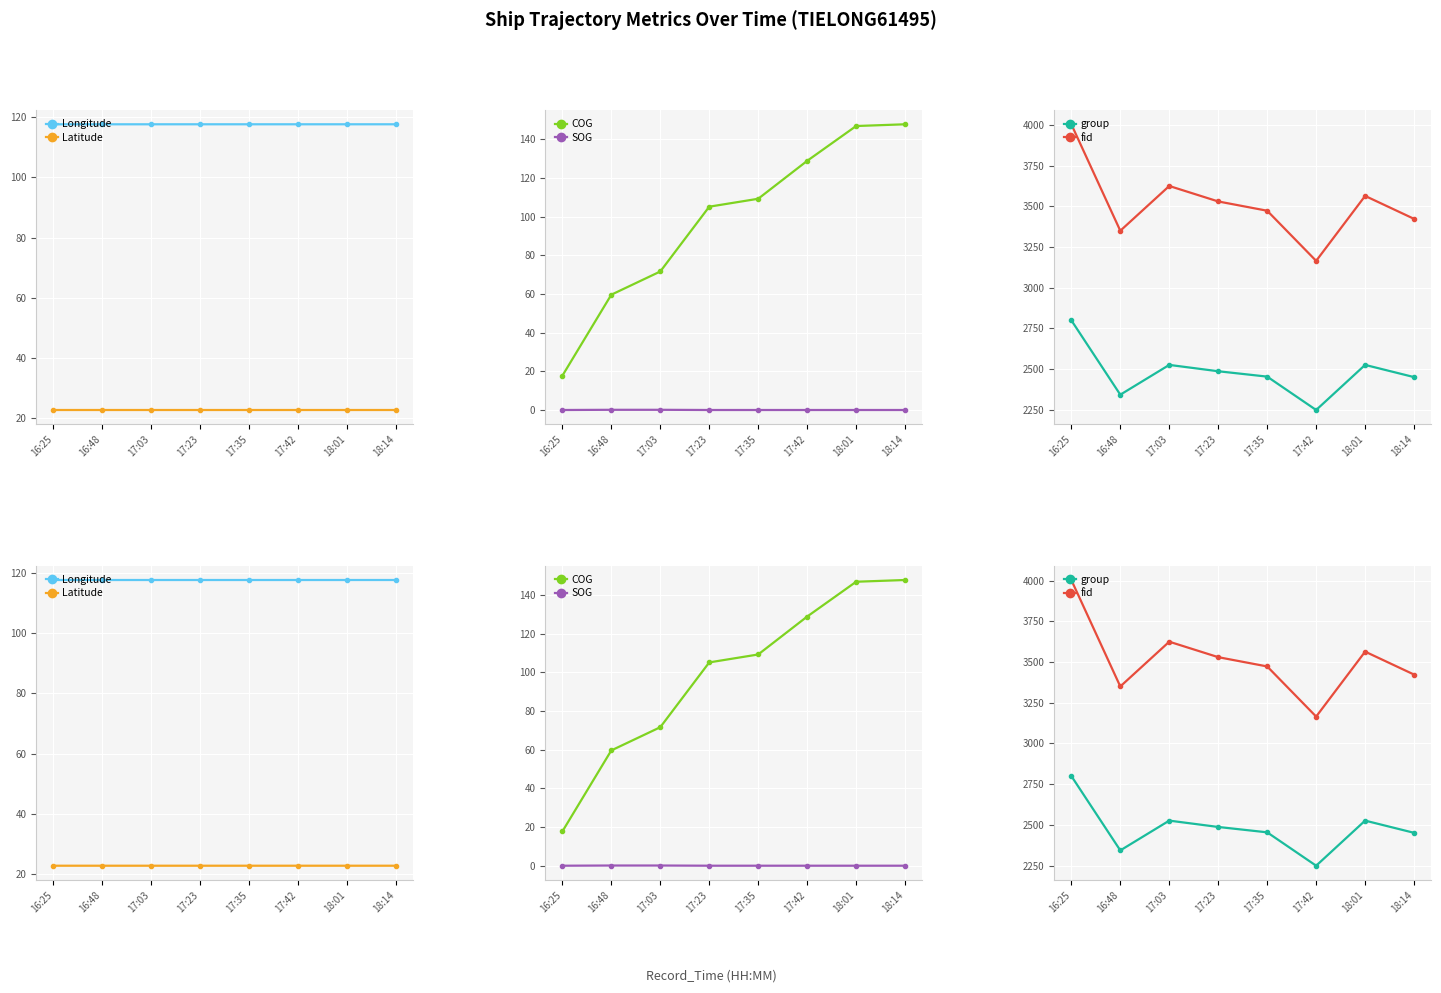

True or false: COG has a value of 44.3 at 17:23.

False